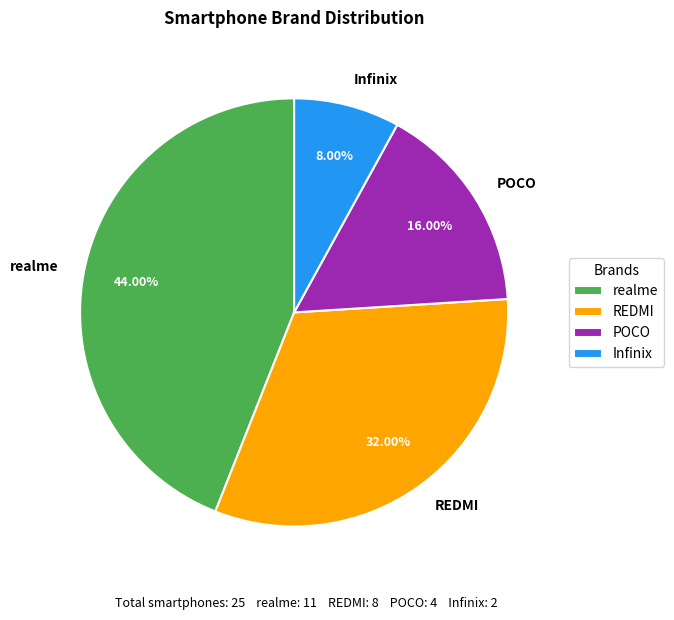

How much of the chart is everything except POCO?

84.0%